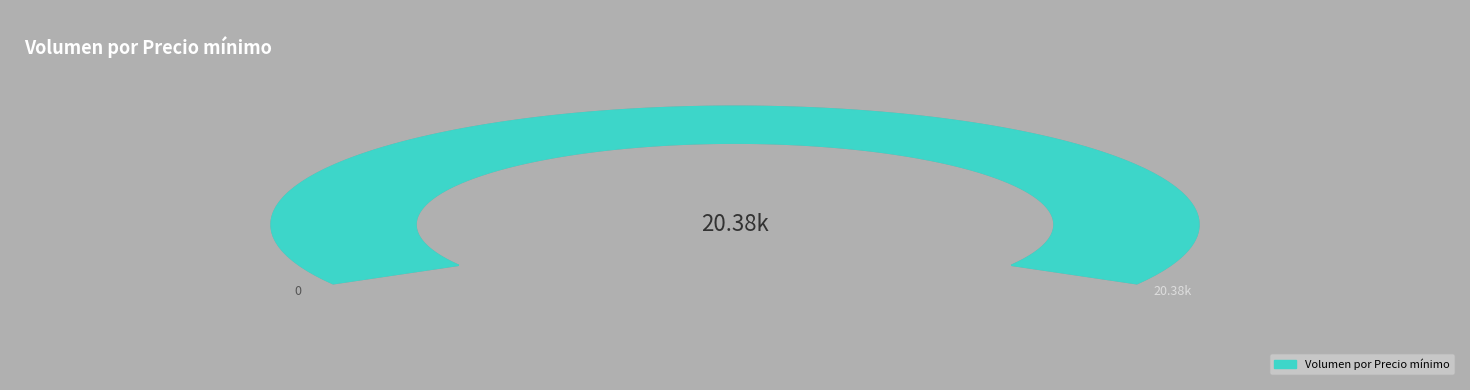

Is 1300 the majority of the pie?

No